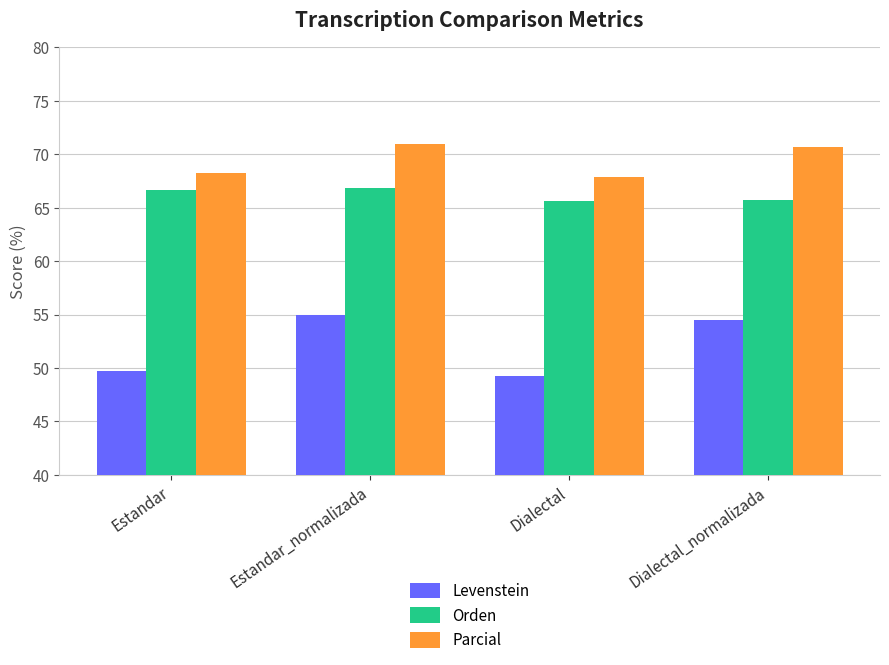

What is the maximum value for Parcial?

71.0